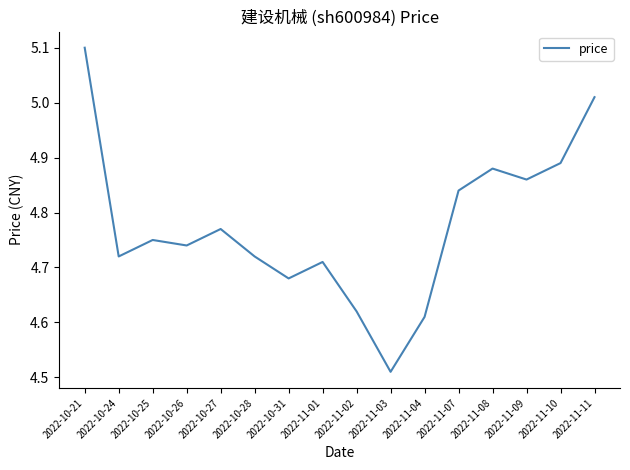

At which label is the value closest to 4?

2022-11-03